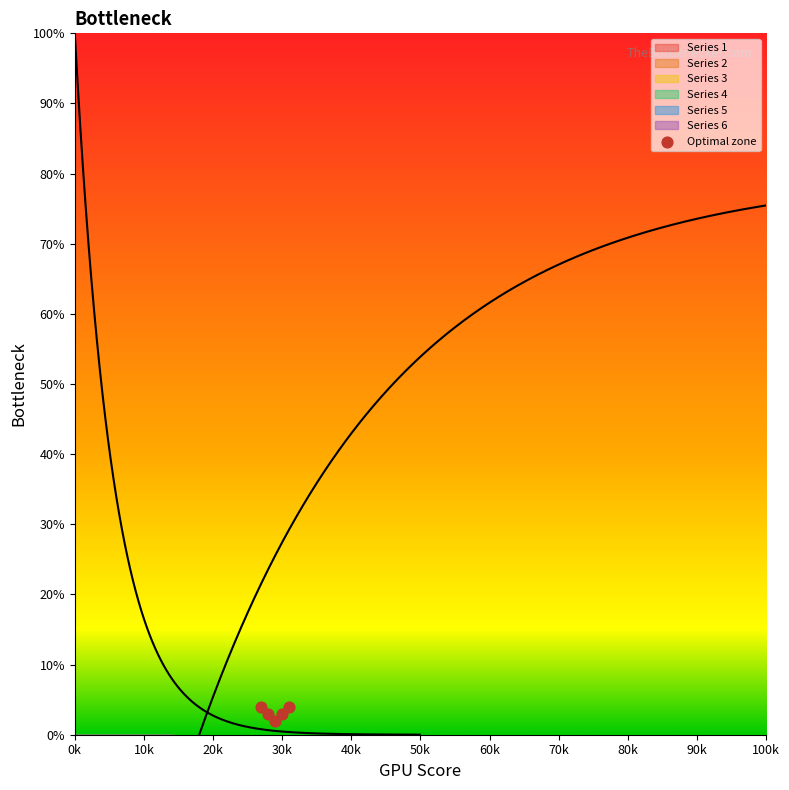

What is the average X value?

29